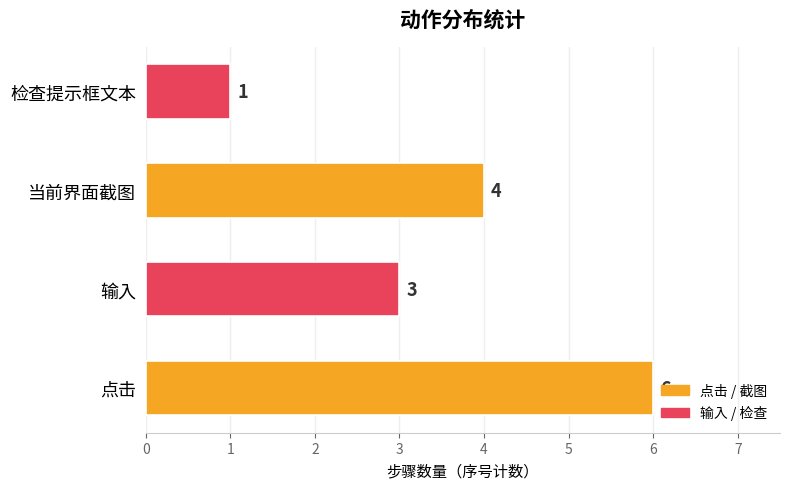

What is the greatest value displayed?

6